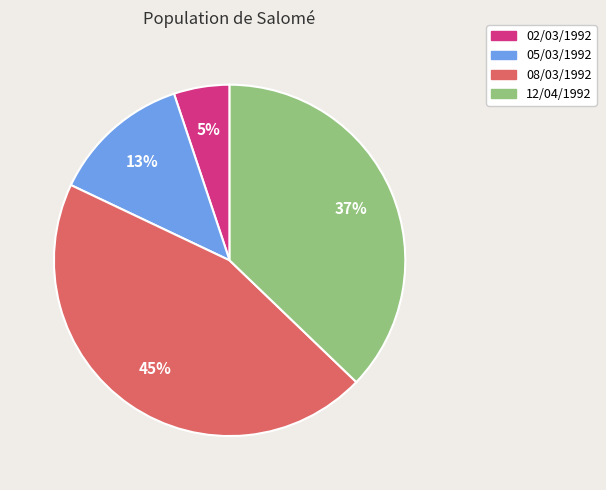

Between 02/03/1992 and 12/04/1992, which is larger?

12/04/1992